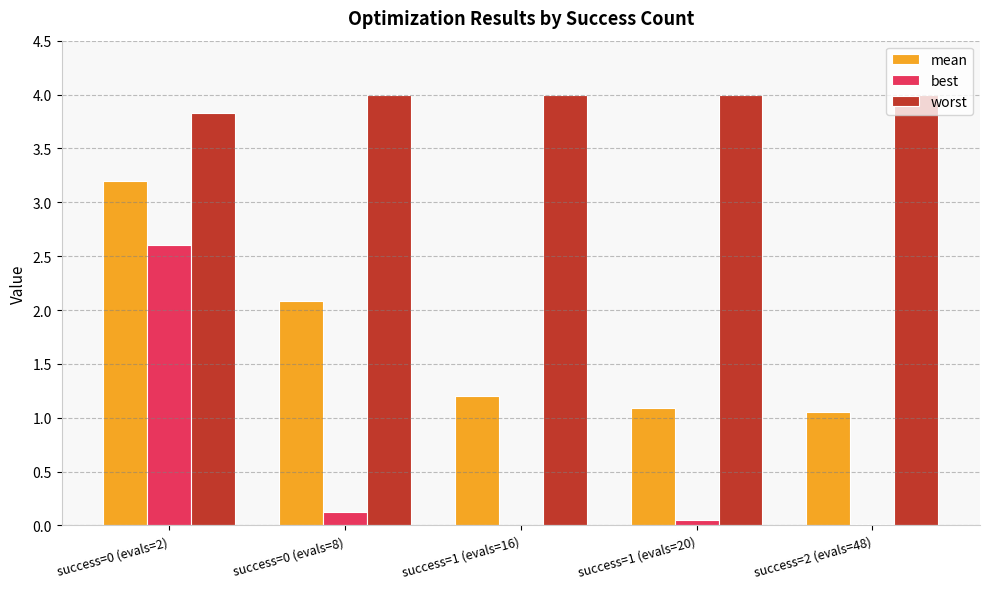

What is the highest value of the best series?

2.6